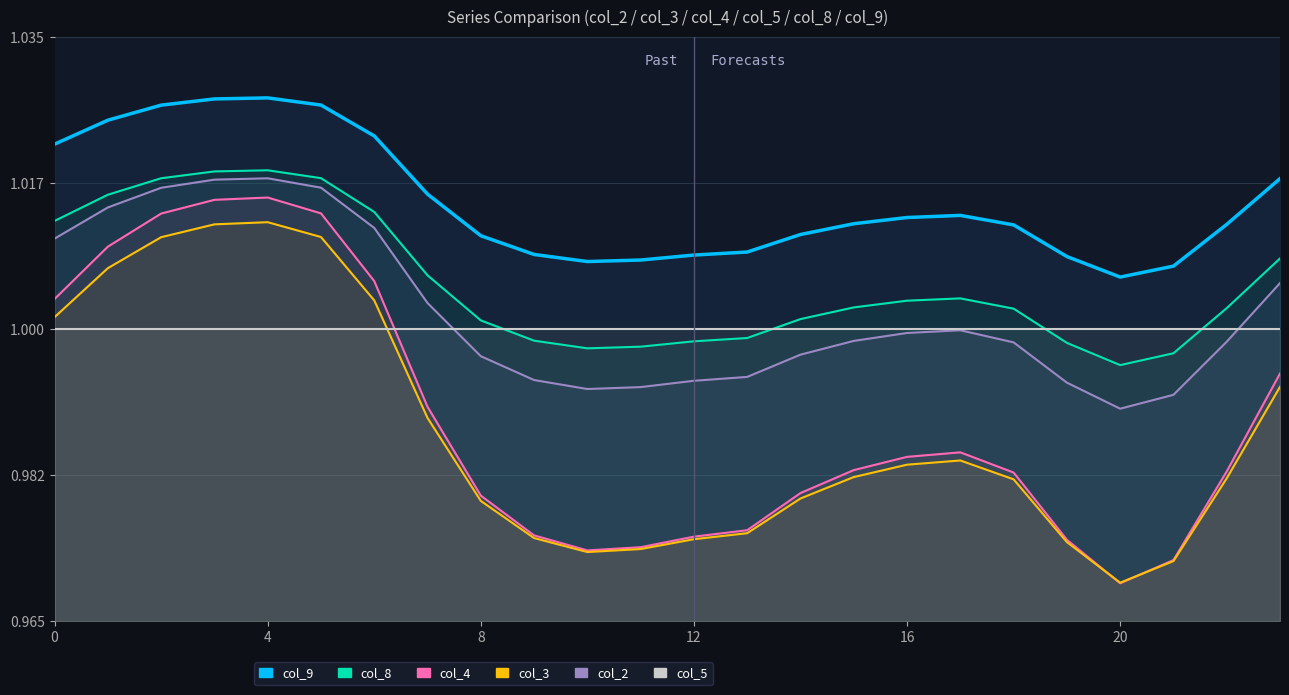

What is the label of the 14th point from the right?

10